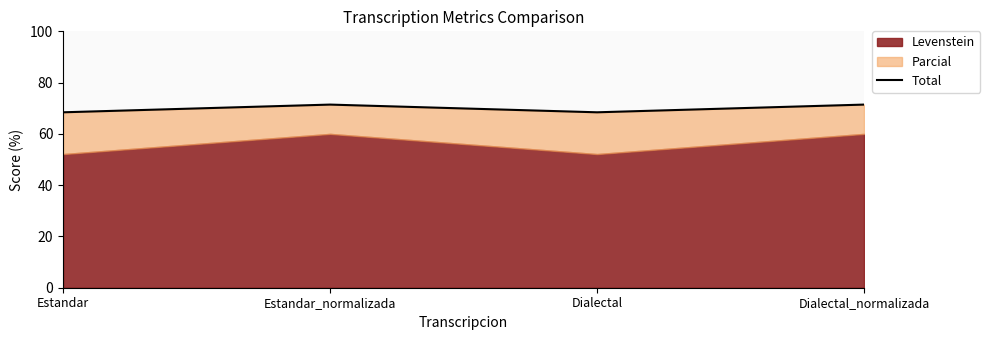

At which label is the value closest to 69?

Estandar